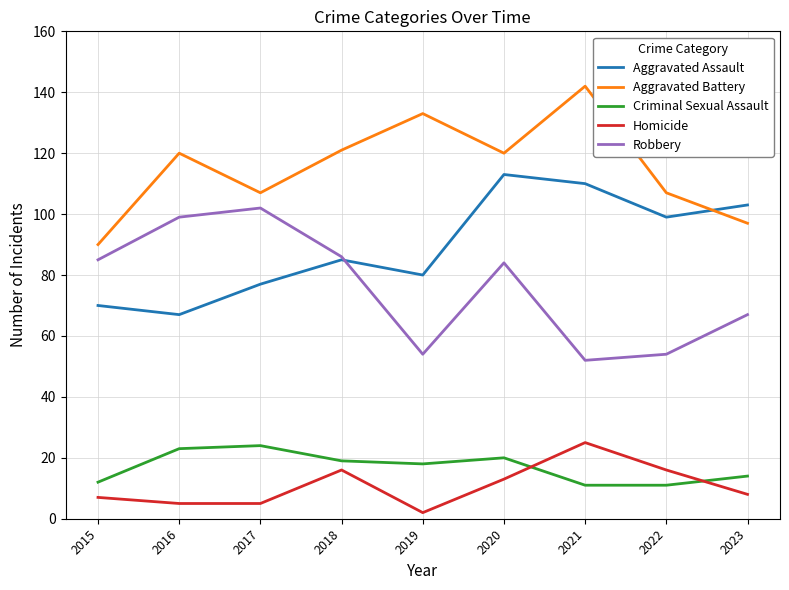

True or false: Robbery has a value of 85 at 2015.

True